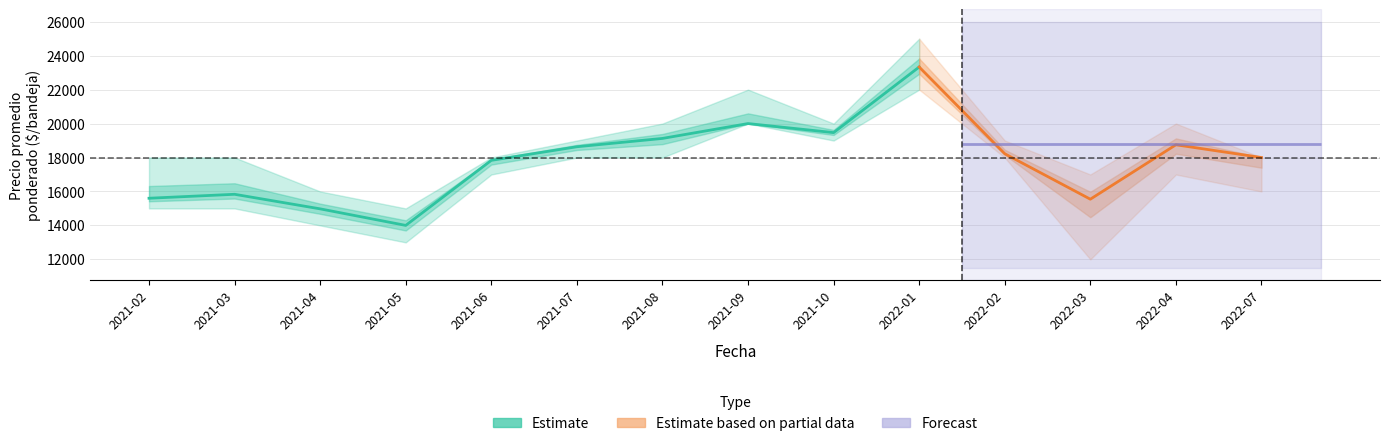

What position from the right is 2022-01?

5